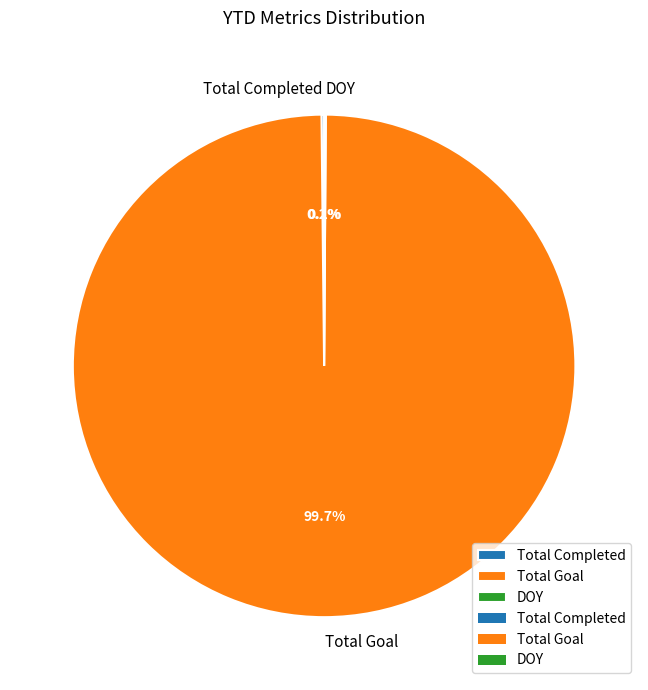

What is the largest slice in the pie chart?

Total Goal